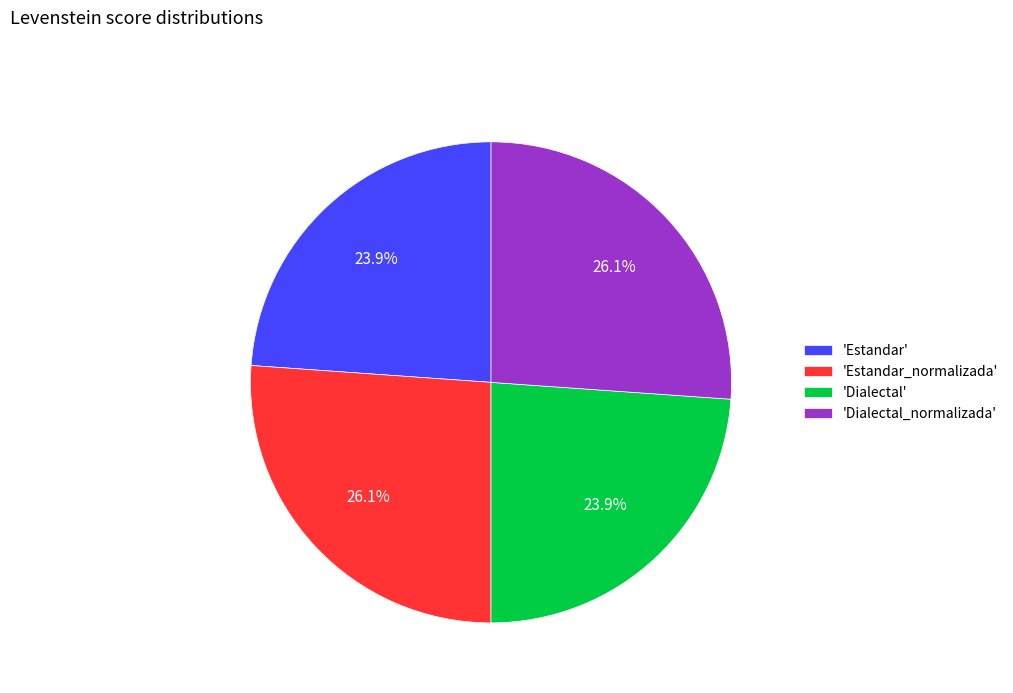

What percentage do 'Estandar' and 'Dialectal_normalizada' together represent?

50.0%